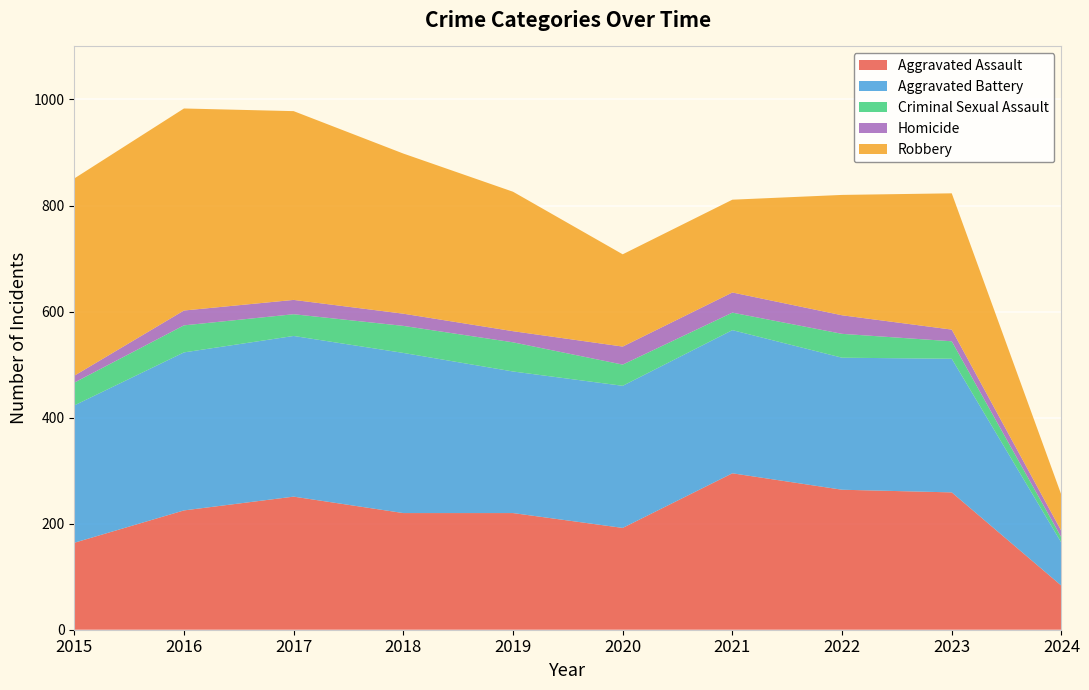

Reading left to right, extract all data points from this chart.

Aggravated Assault: 2015=164	2016=225	2017=251	2018=220	2019=220	2020=192	2021=295	2022=264	2023=259	2024=83
Aggravated Battery: 2015=259	2016=298	2017=303	2018=302	2019=267	2020=268	2021=270	2022=249	2023=252	2024=81
Criminal Sexual Assault: 2015=43	2016=51	2017=41	2018=51	2019=55	2020=40	2021=33	2022=45	2023=33	2024=10
Homicide: 2015=13	2016=28	2017=27	2018=23	2019=21	2020=34	2021=38	2022=35	2023=22	2024=12
Robbery: 2015=372	2016=381	2017=356	2018=302	2019=263	2020=174	2021=175	2022=227	2023=257	2024=68